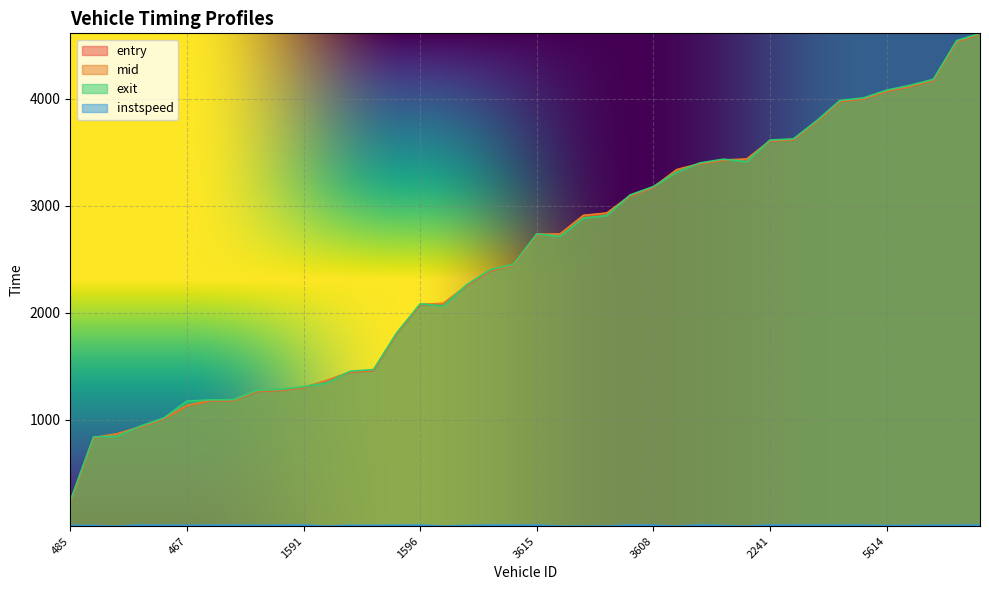

What is the label of the 15th point from the left?

229